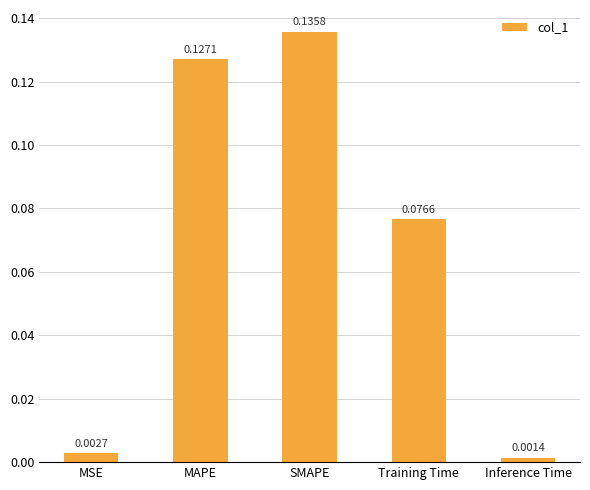

Rank the categories by value from lowest to highest.

Inference Time, MSE, Training Time, MAPE, SMAPE